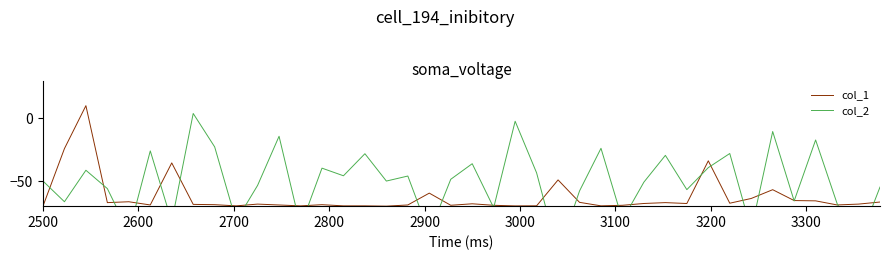

How many positive values does the col_1 series have?

1